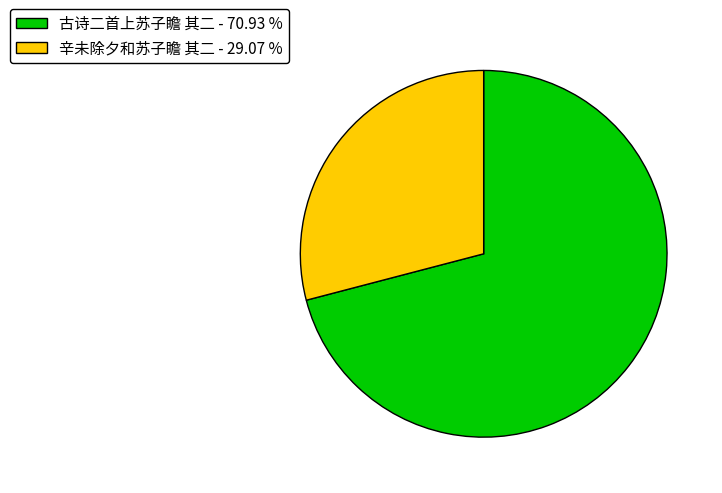

Which slice is the smallest?

辛未除夕和苏子瞻 其二